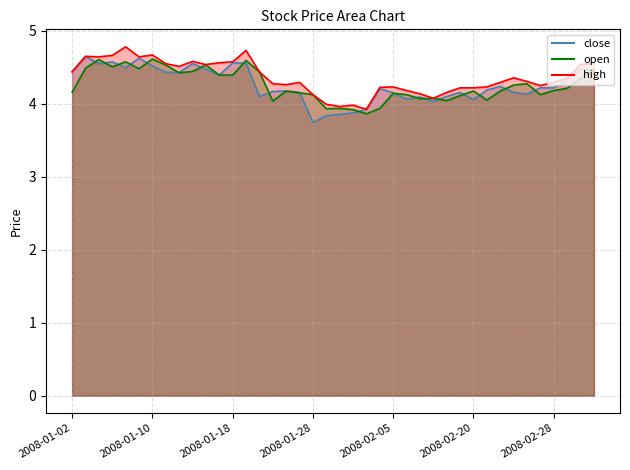

What is the sum of all high values?

174.4